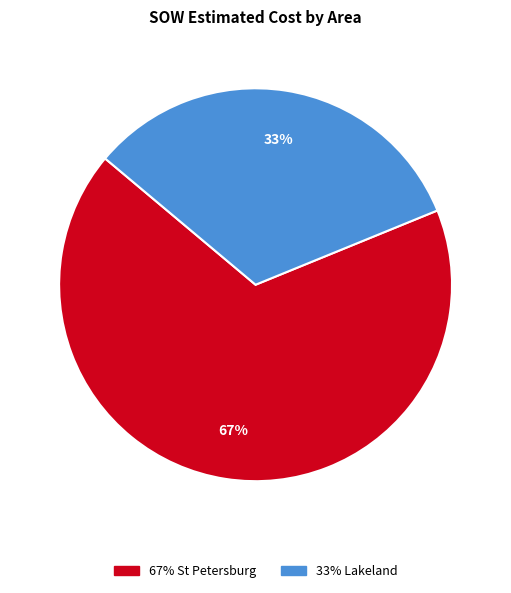

Is there a majority slice in this chart?

Yes